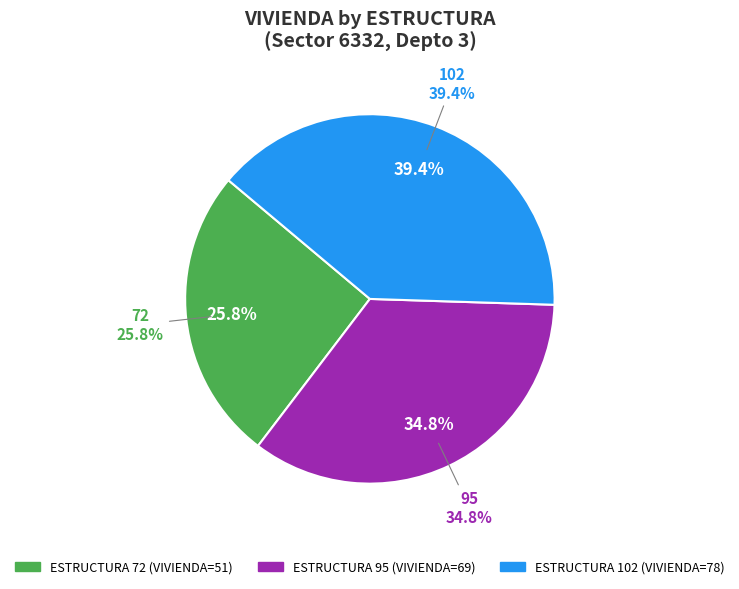

To the nearest percent, what percentage of the pie is 72?

26%